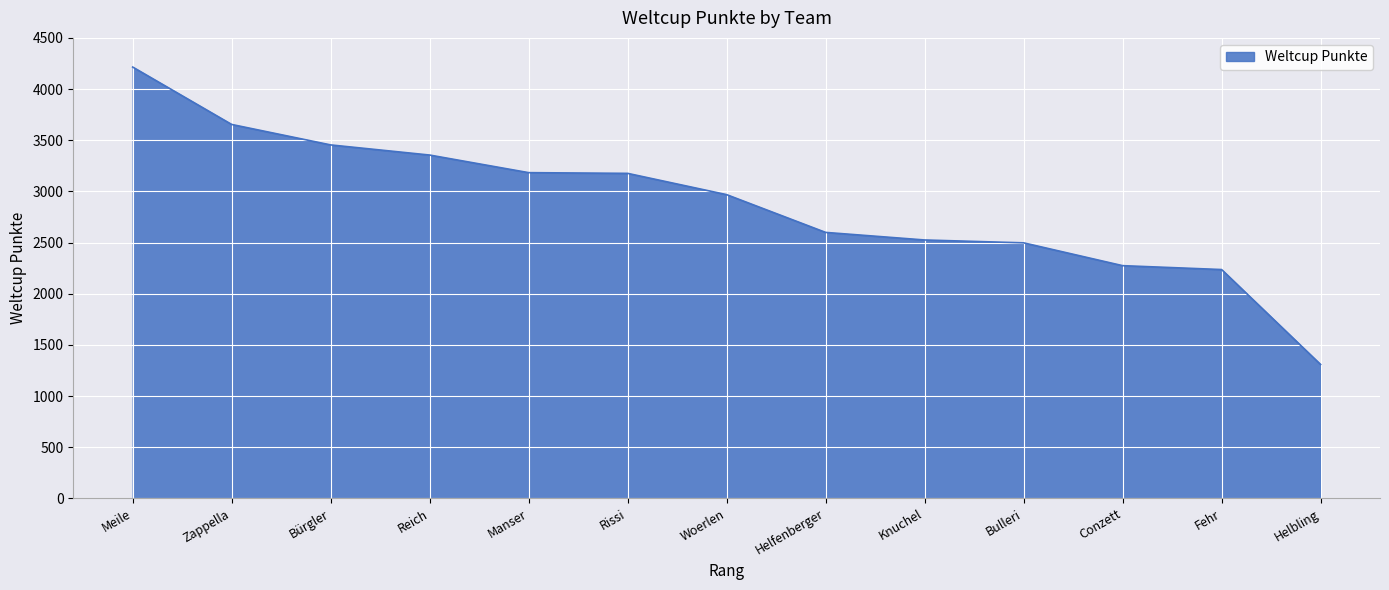

Where is the data nearest to the value 2761?

Helfenberger